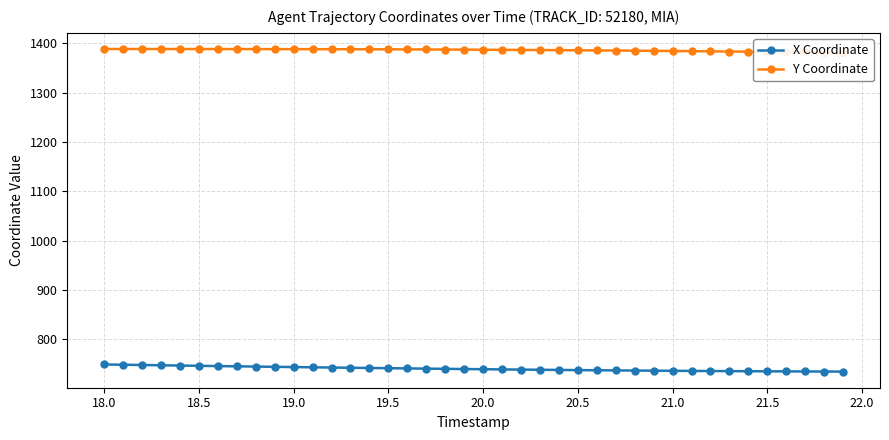

How many series are shown in this chart?

2